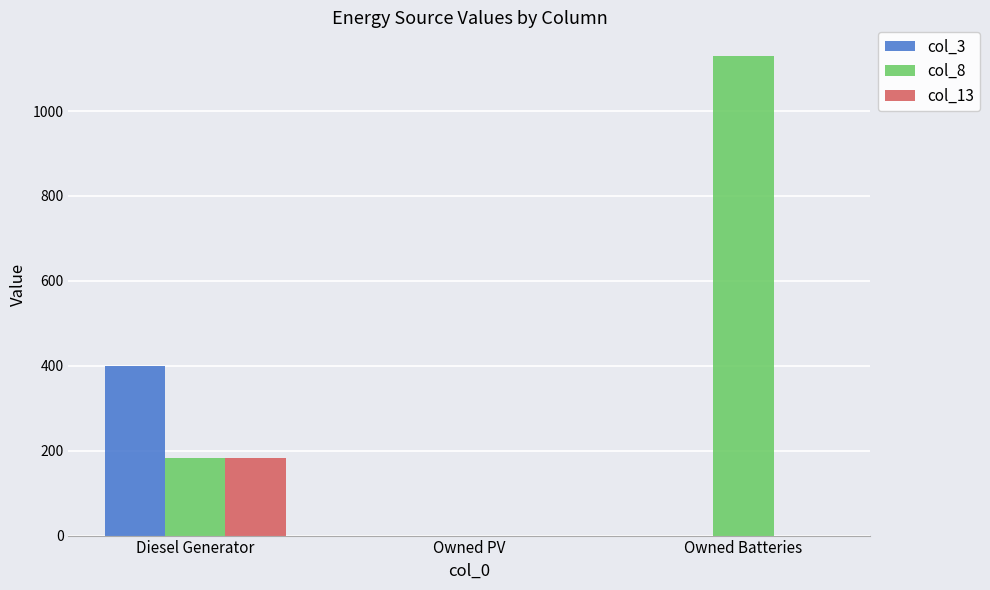

Which series changed the most between Diesel Generator and Owned Batteries?

col_8